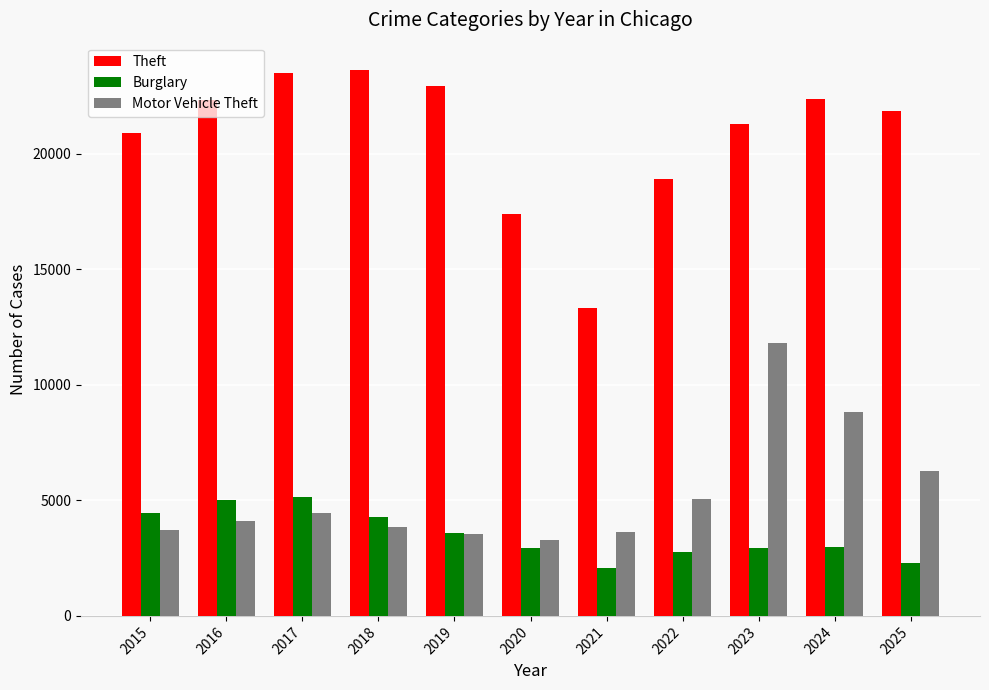

Which series changed the most between 2015 and 2019?

Theft